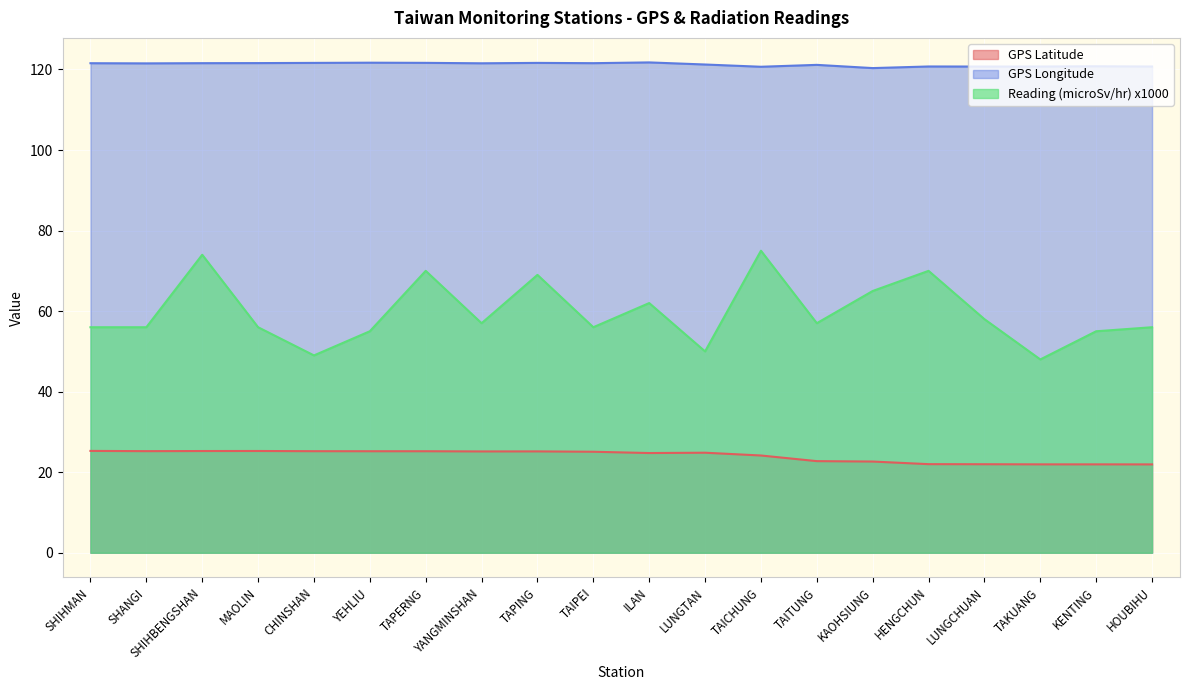

What is the total value across all series at TAPERNG?

216.9